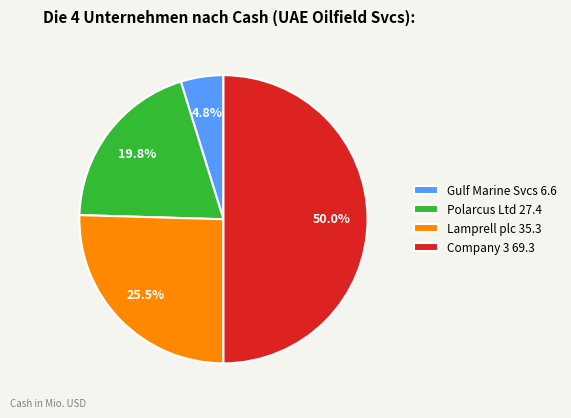

Approximately how many times larger is the value at Lamprell plc 35.3 compared to Company 3 69.3?

0.5